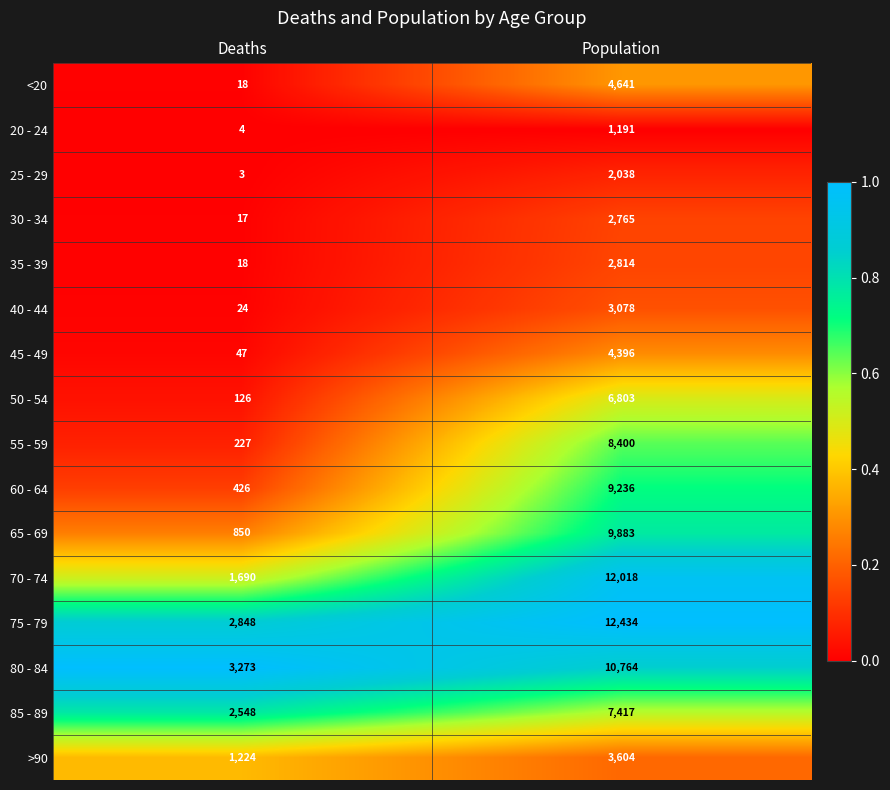

The value of 45 - 49 at Population is 6668. True or false?

False